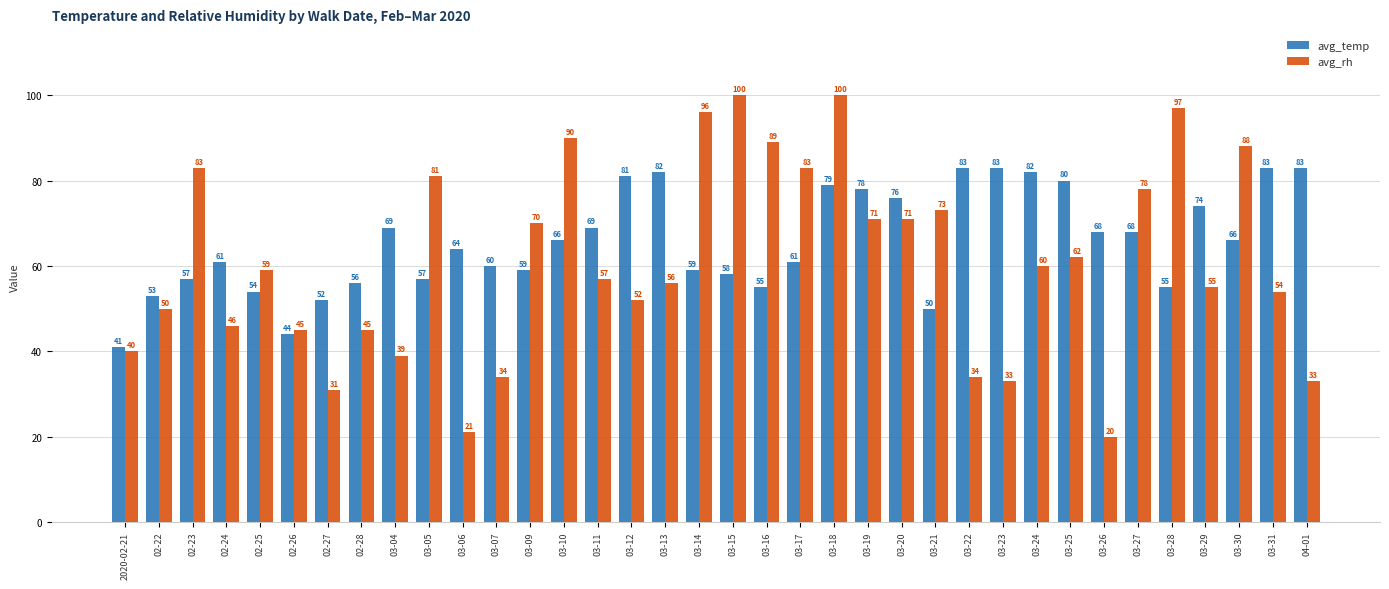

At which label is avg_rh closest to 60?

03-24